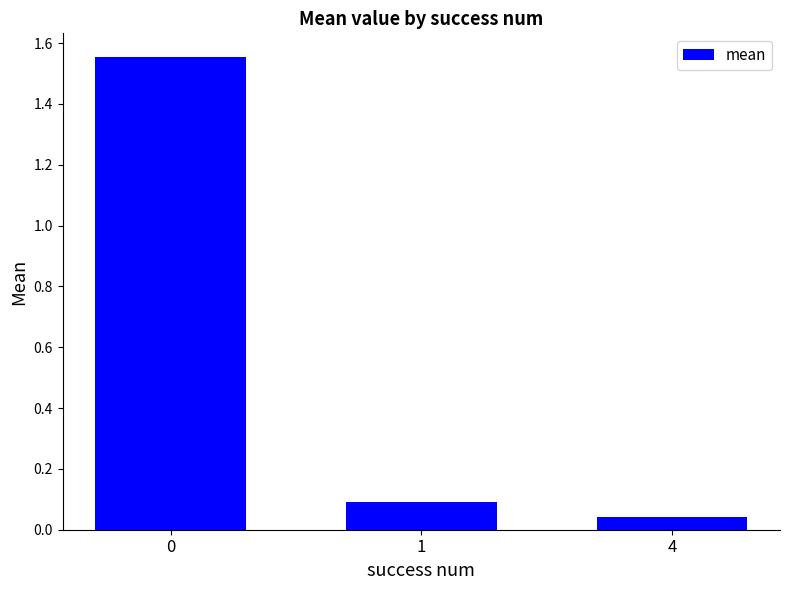

The chart shows a value of 1.1 at 0. True or false?

False